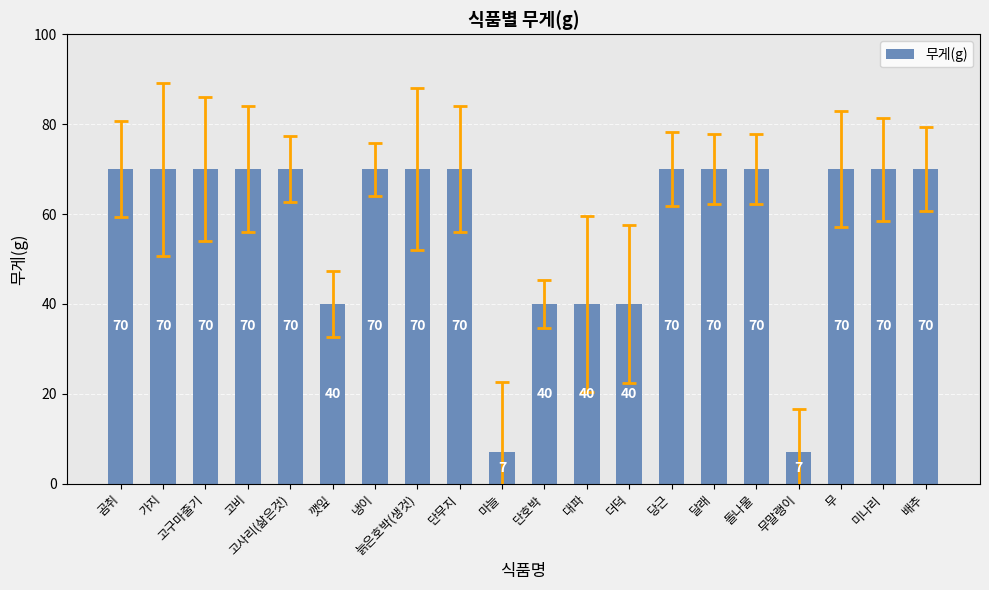

What is the sum of the values at 가지 and 단무지?

140